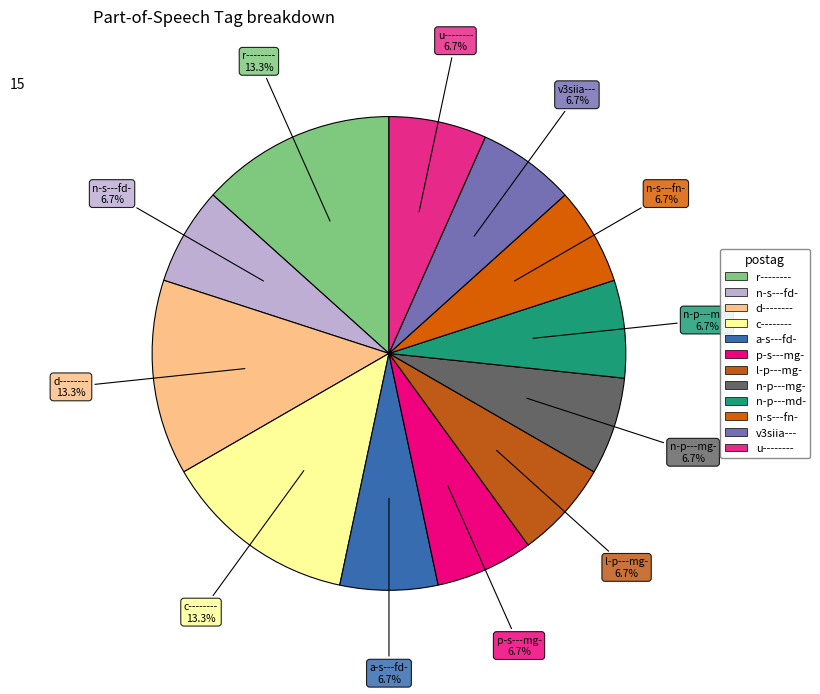

Between p-s---mg- and r--------, which is larger?

r--------